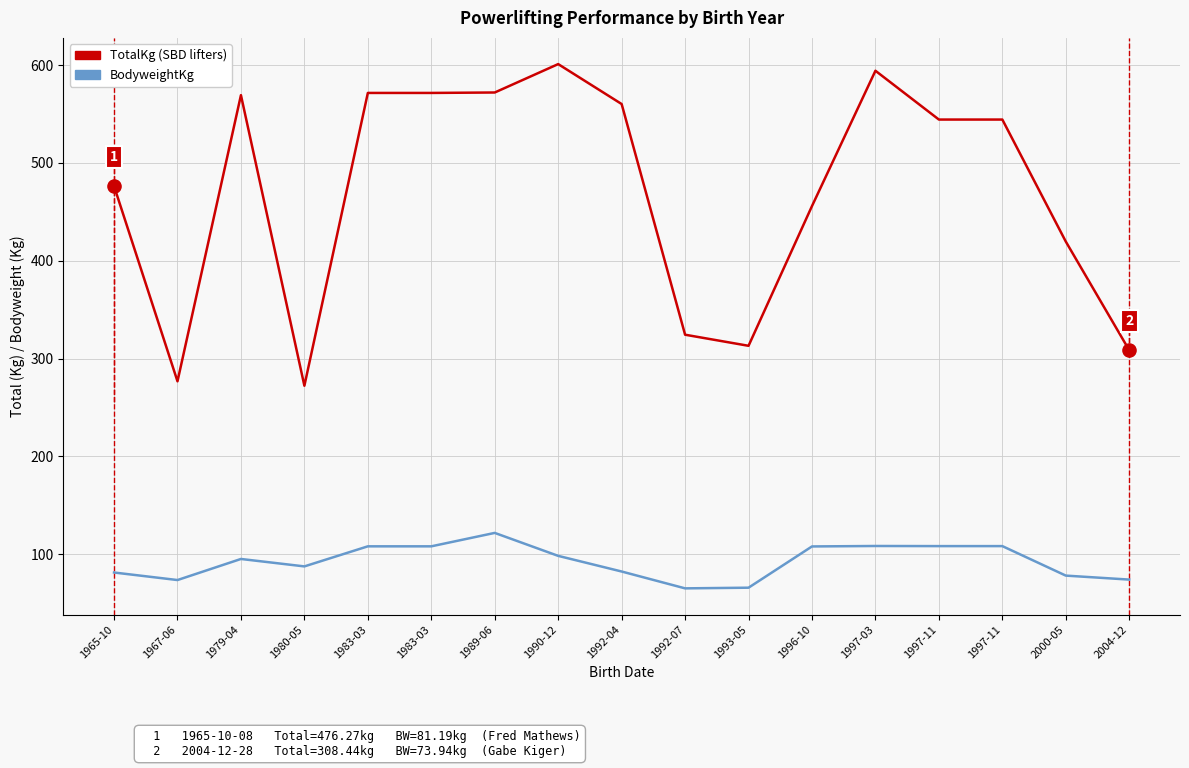

Is this an area chart (filled region under the line)?

No